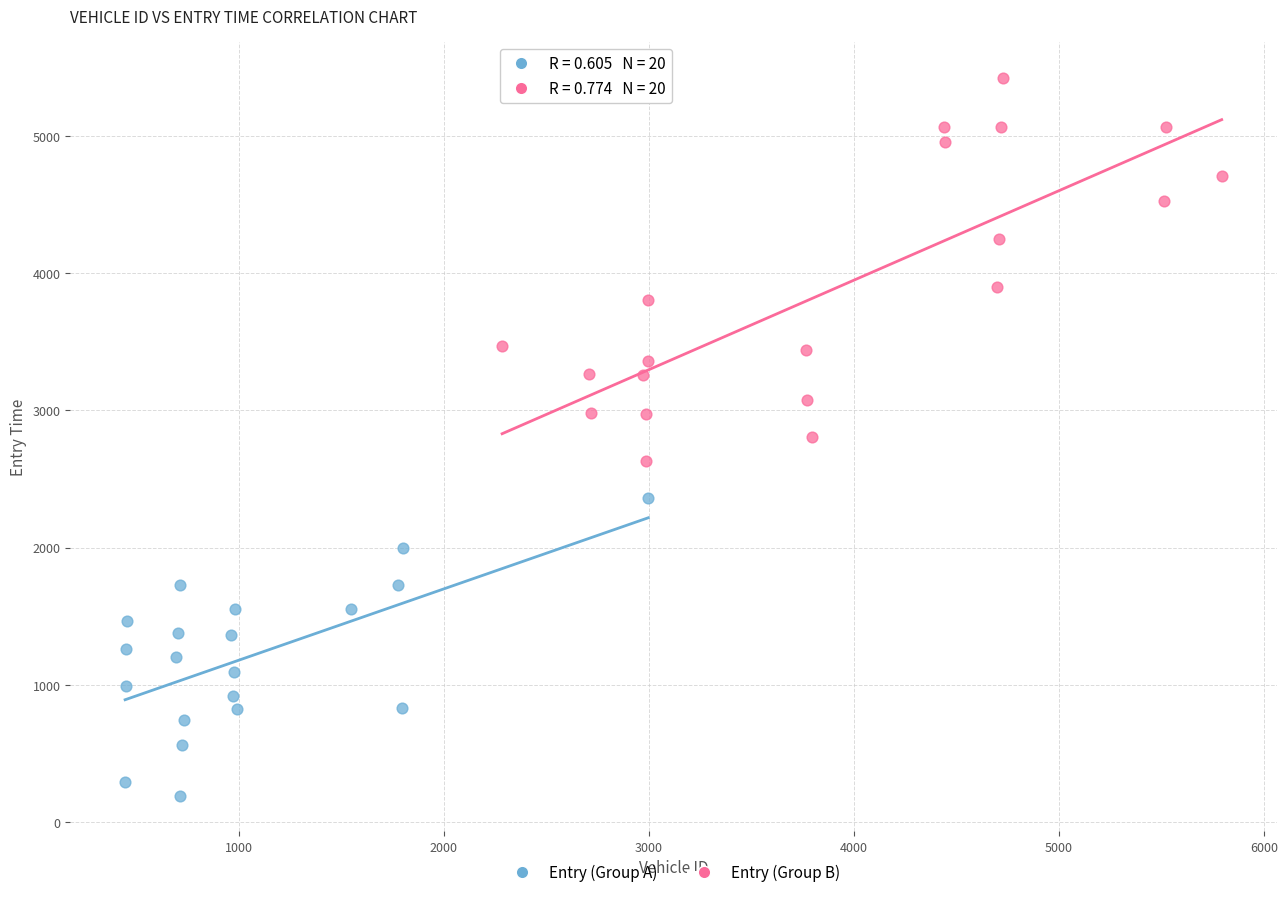

Which series reaches the minimum Y coordinate?

Entry (Group A)